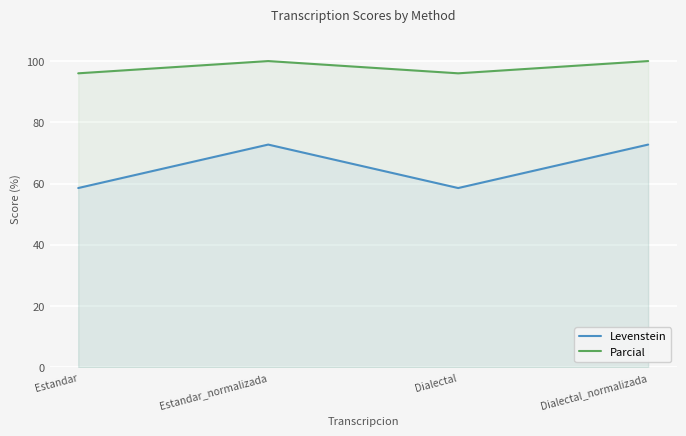

What are all the series names shown in the legend?

Levenstein, Parcial